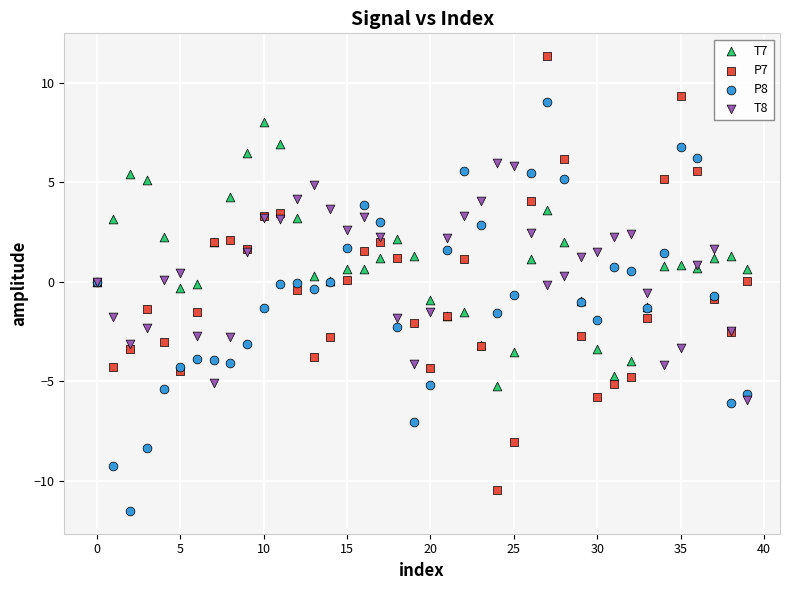

Which series reaches the maximum Y coordinate?

P7